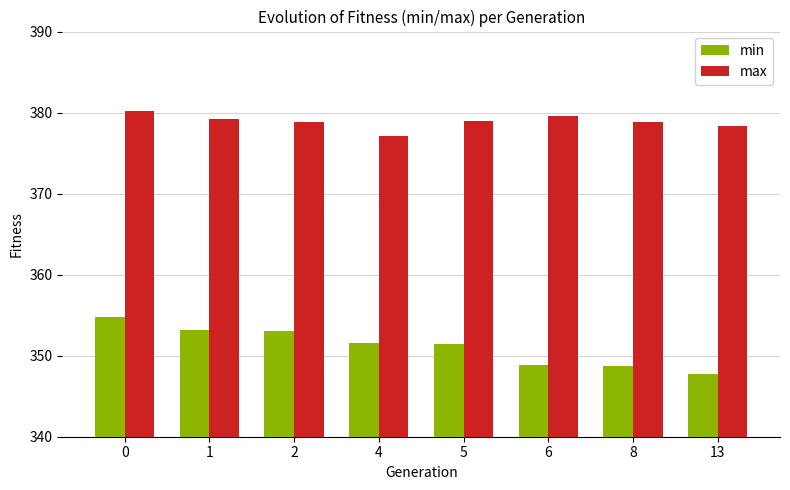

At 5, list the series in order from largest to smallest.

max, min